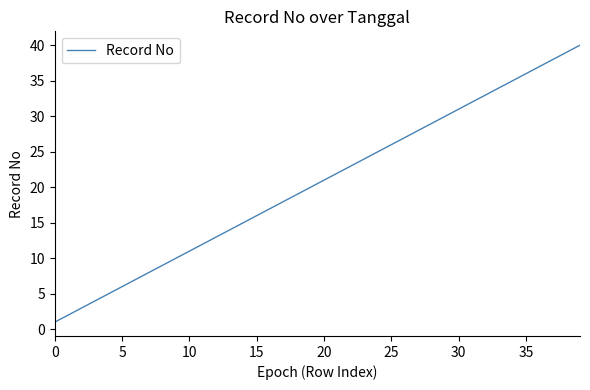

What is the difference between the maximum and minimum values?

39